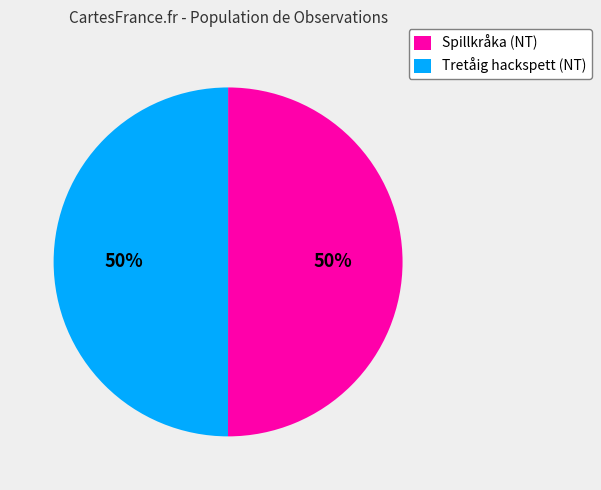

What is the ratio of the value at Tretåig hackspett (NT) to the value at Spillkråka (NT)?

1.0